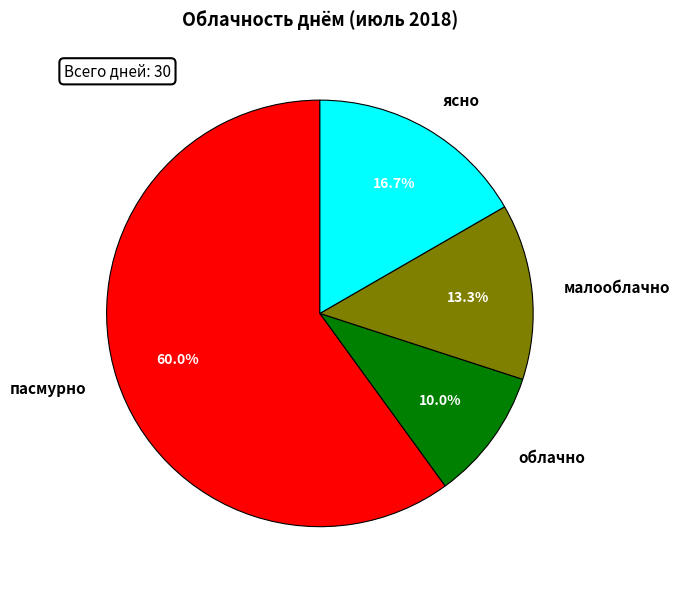

Which category accounts for the majority?

пасмурно